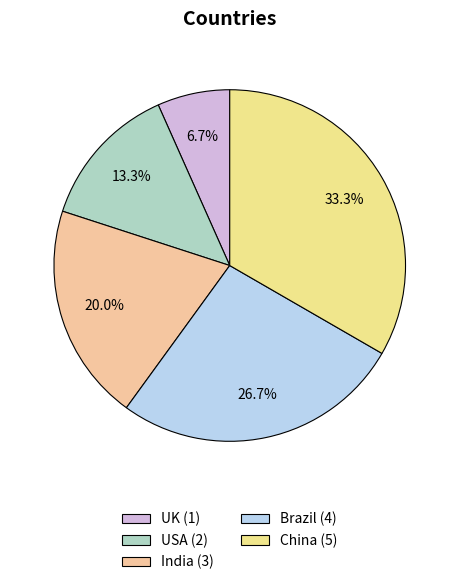

Which slice is the largest?

China